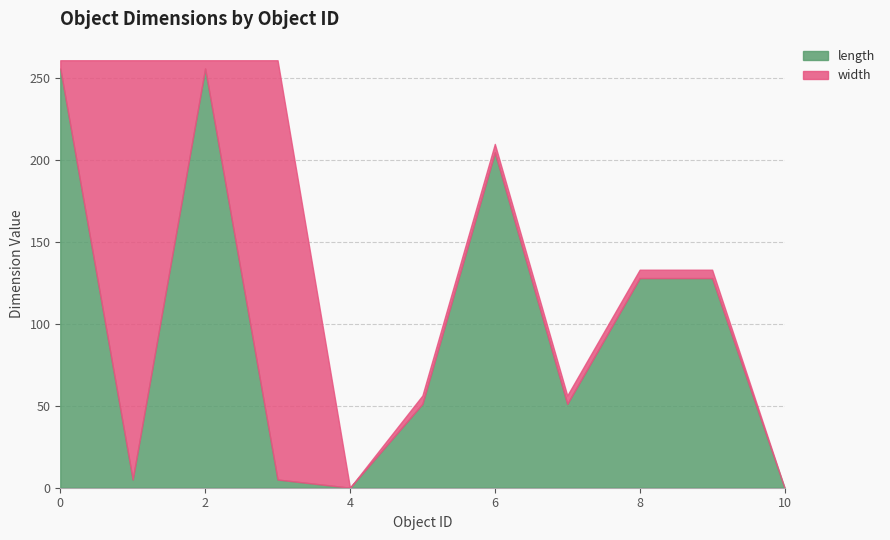

Which series has the largest total across all categories?

length